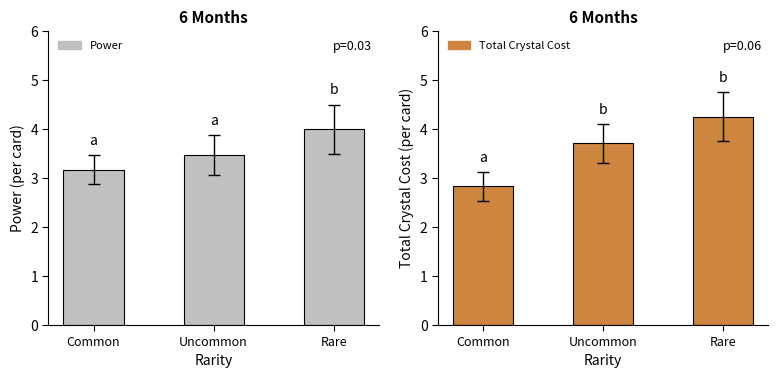

At which label is Total Crystal Cost closest to 3?

Common